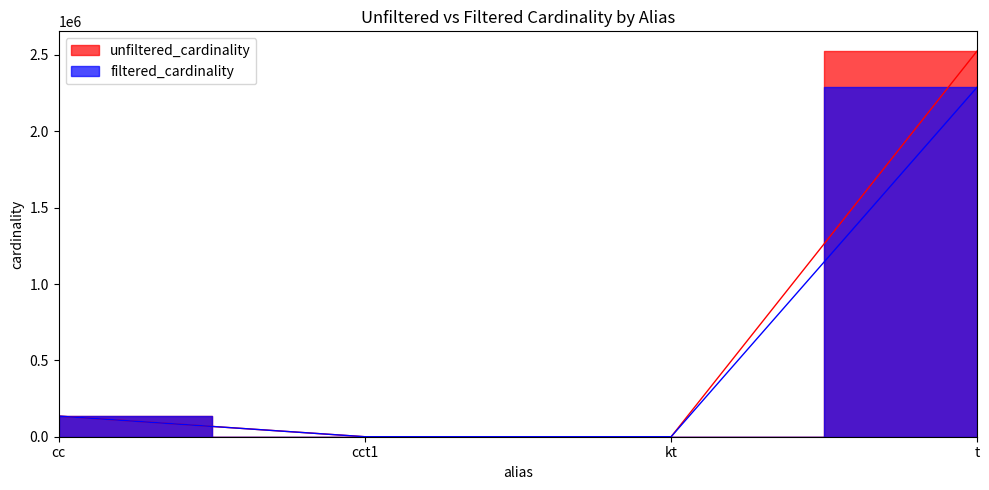

Reading left to right, extract all data points from this chart.

unfiltered_cardinality: cc=135086	cct1=4	kt=7	t=2528312
filtered_cardinality: cc=135086	cct1=1	kt=1	t=2290731